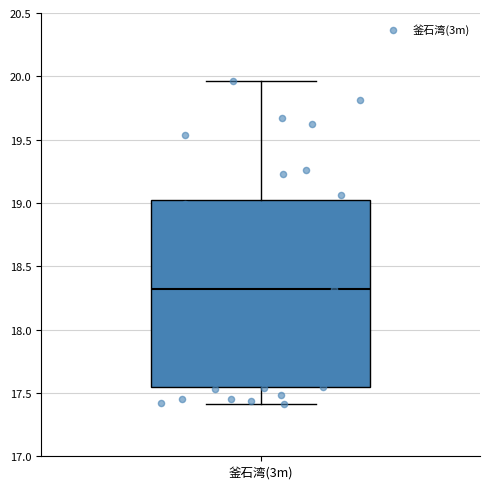

Read this box plot against the y-axis: the position of the median line, the range covered by the box, and the ends of both whiskers. The values are not printed on the chart, so give them approximately, as read against the axis.

median 18.30, box 17.55 to 19.05, whiskers 17.40 to 19.95